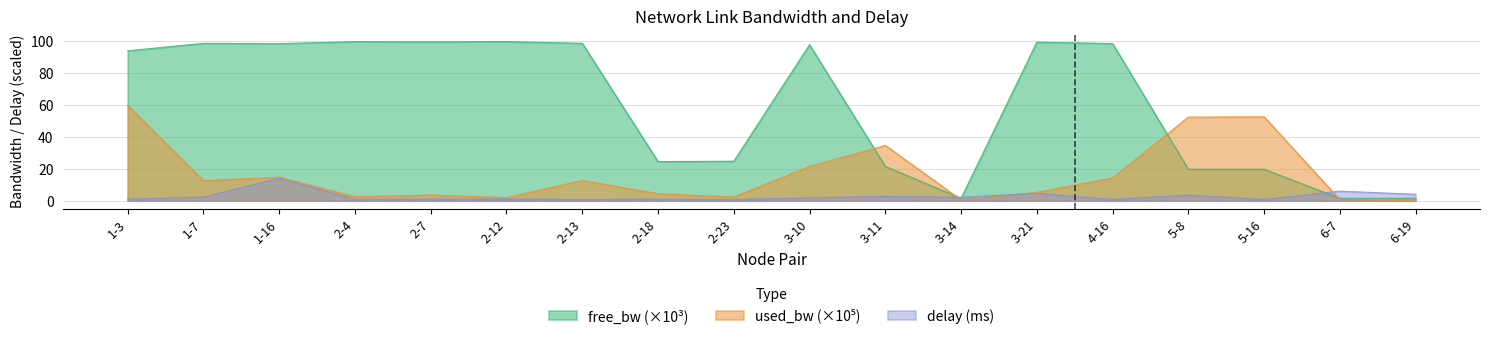

True or false: used_bw has a value of 86.3 at 5-16.

False